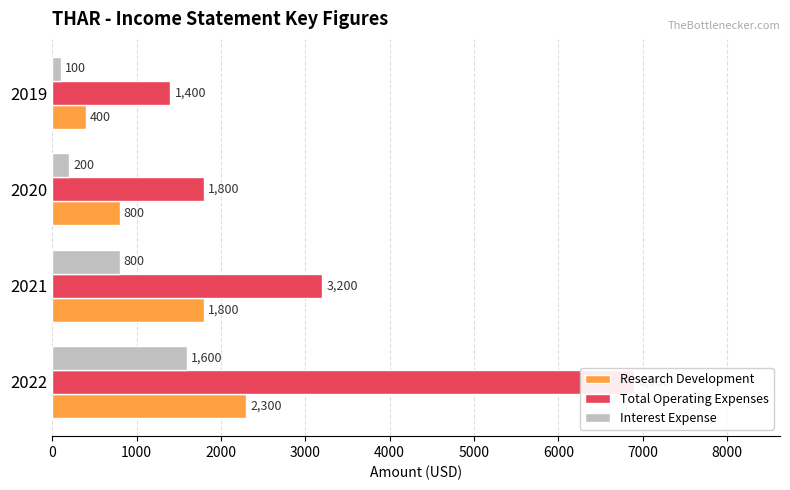

Which series has the largest total across all categories?

Total Operating Expenses